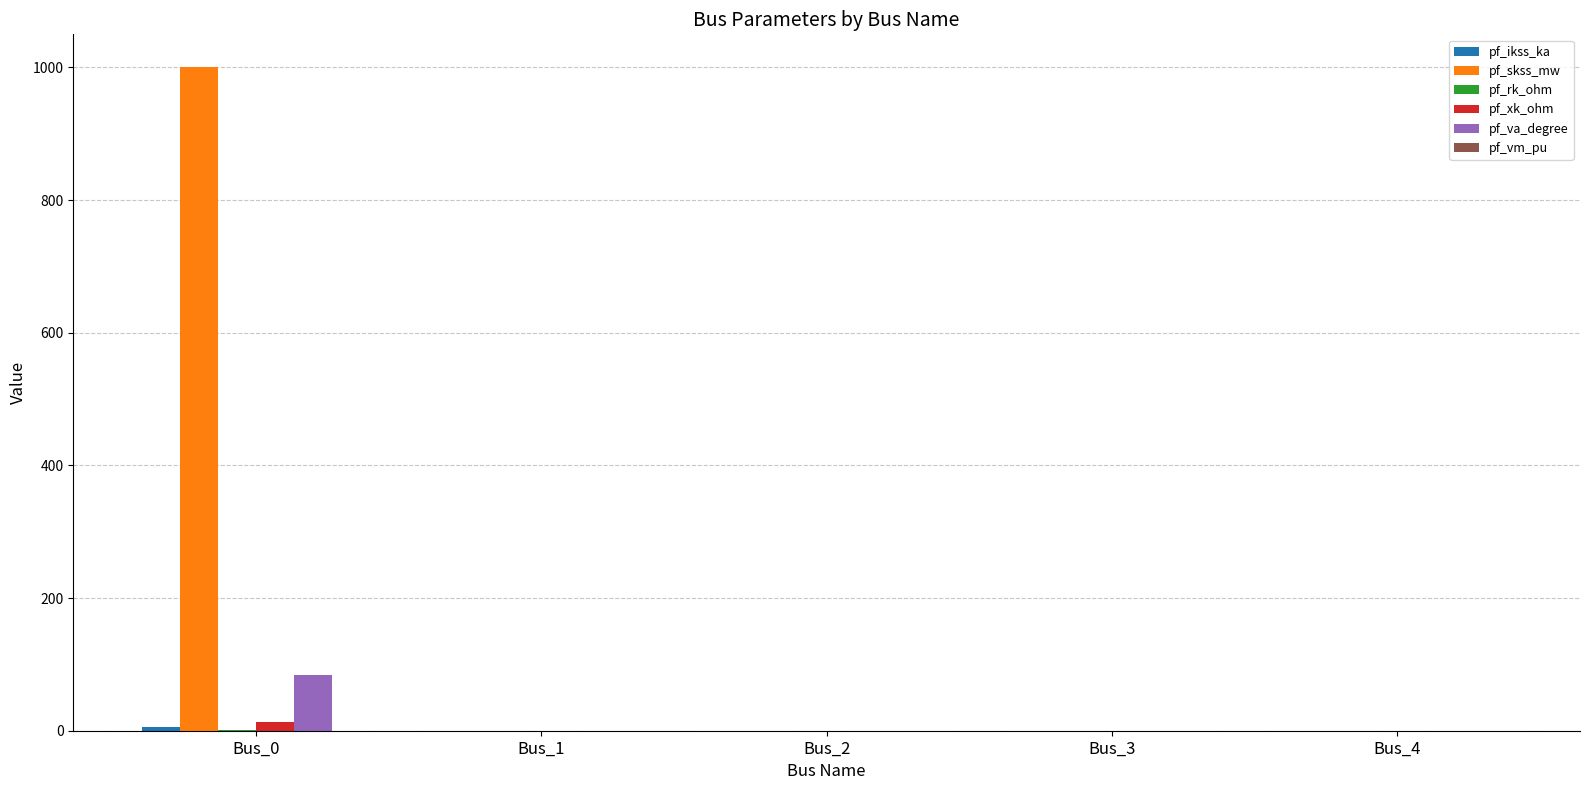

What is the sum of all pf_xk_ohm values?

13.2